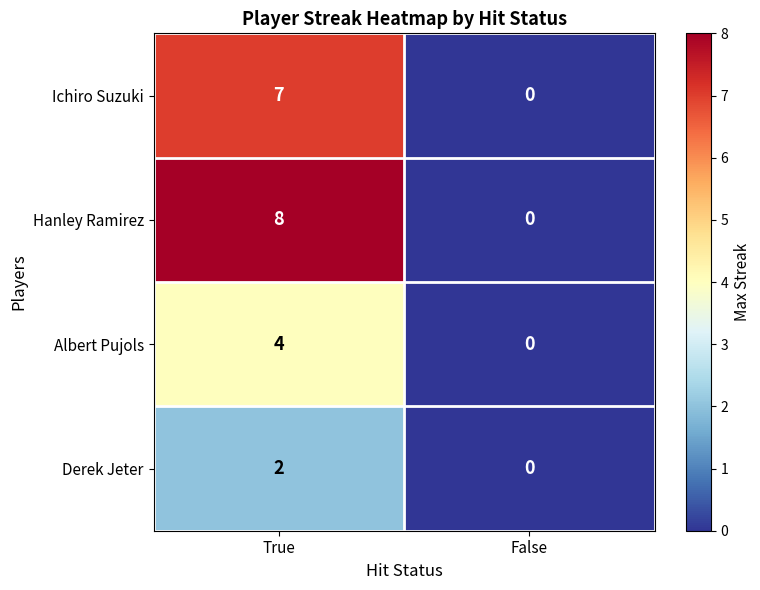

How many data points in Ichiro Suzuki are less than 7?

1